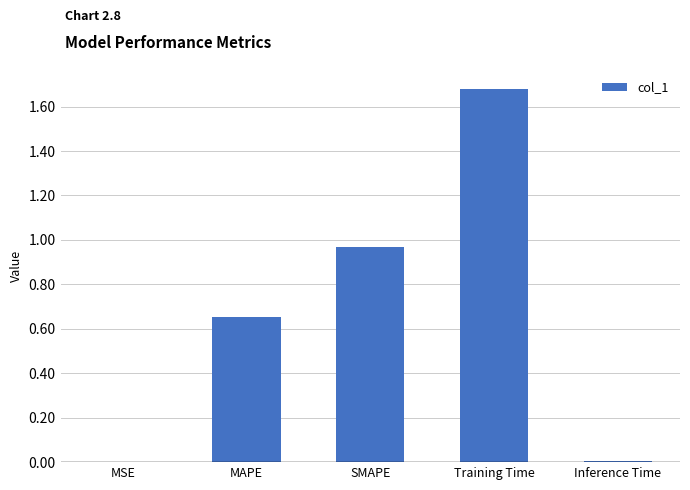

True or false: the data shows 1.3 at SMAPE.

False